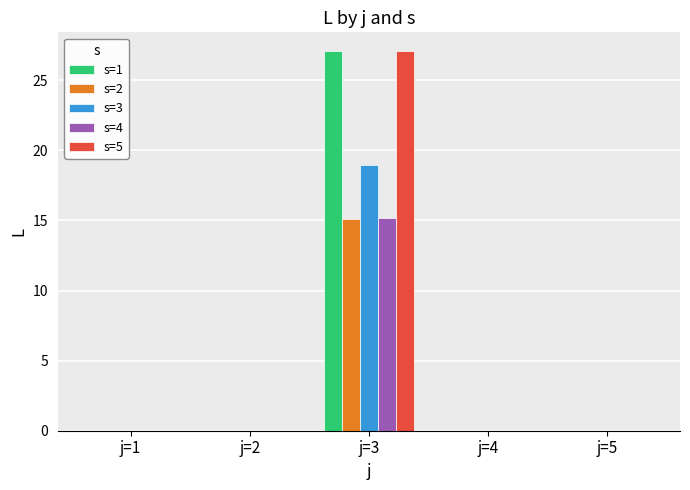

Reading left to right, what are all the values shown in this chart?

s=1: j=1=0.0	j=2=0.0	j=3=27.1	j=4=0.0	j=5=0.0
s=2: j=1=0.0	j=2=0.0	j=3=15.1	j=4=0.0	j=5=0.0
s=3: j=1=0.0	j=2=0.0	j=3=18.9	j=4=0.0	j=5=0.0
s=4: j=1=0.0	j=2=0.0	j=3=15.2	j=4=0.0	j=5=0.0
s=5: j=1=0.0	j=2=0.0	j=3=27.1	j=4=0.0	j=5=0.0